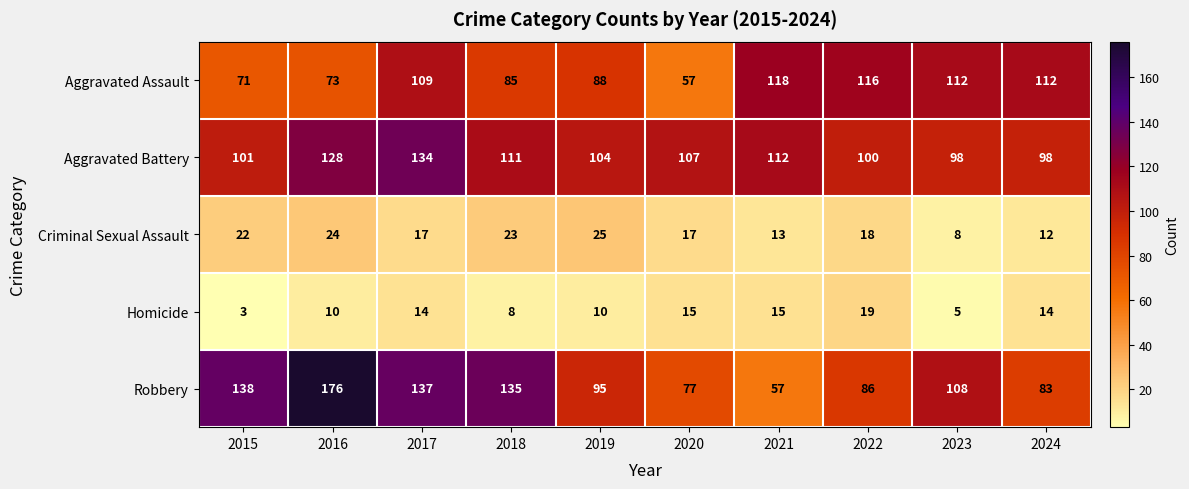

List the series in order of their peak value, lowest first.

Homicide, Criminal Sexual Assault, Aggravated Assault, Aggravated Battery, Robbery